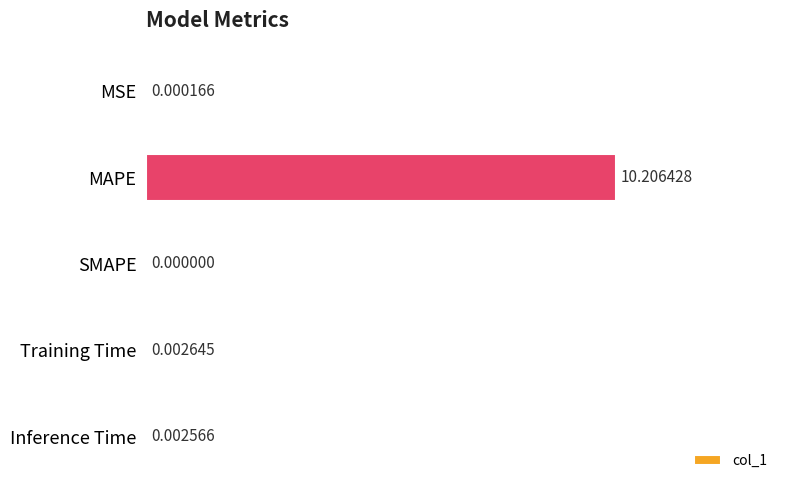

What is the sum of all values?

10.2